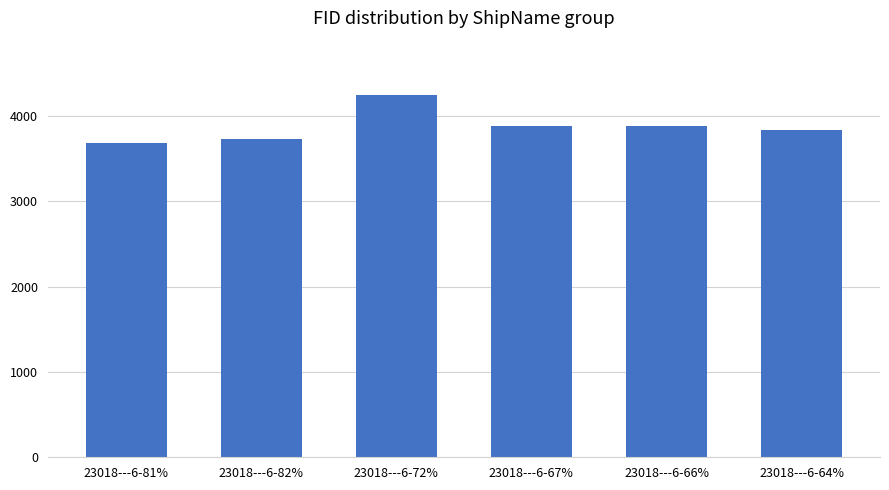

What is the value of the 1st bar from the left?

3685